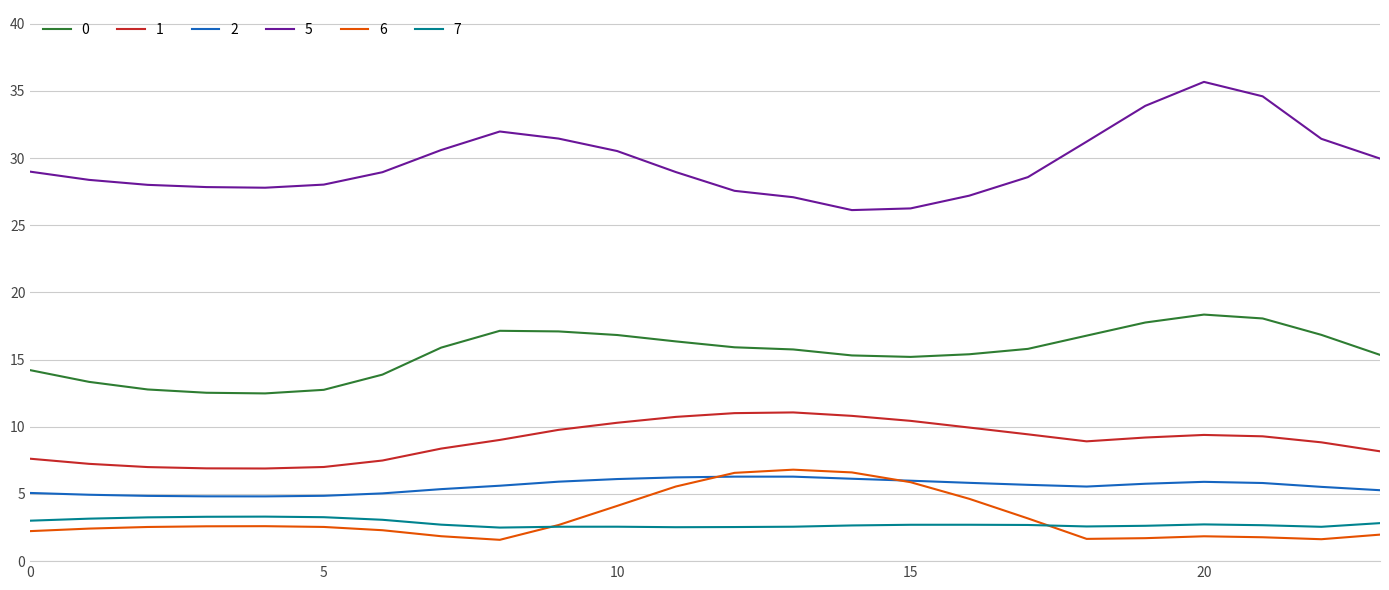

Which series has the widest spread of values?

5